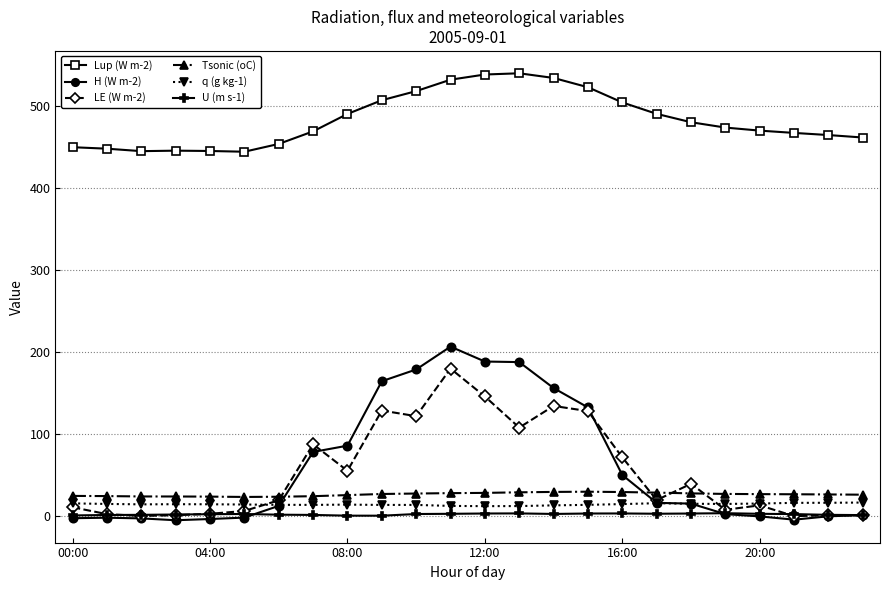

True or false: Lup (W m-2) and U (m s-1) cross at least once.

False